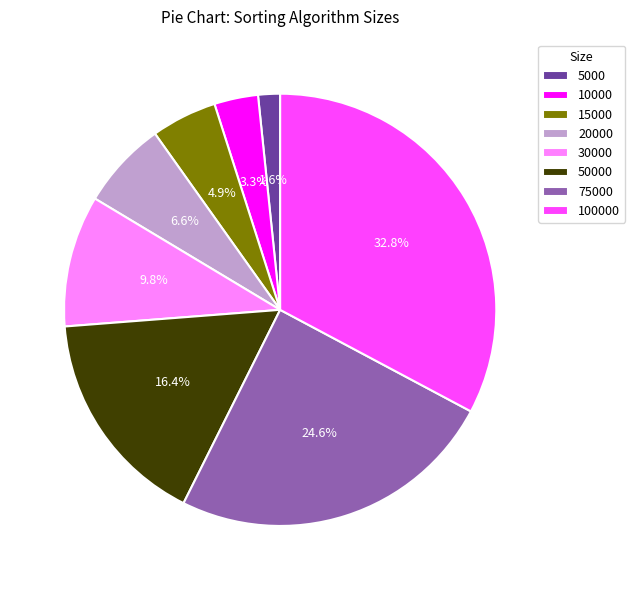

To the nearest percent, what percentage of the pie is 5000?

2%